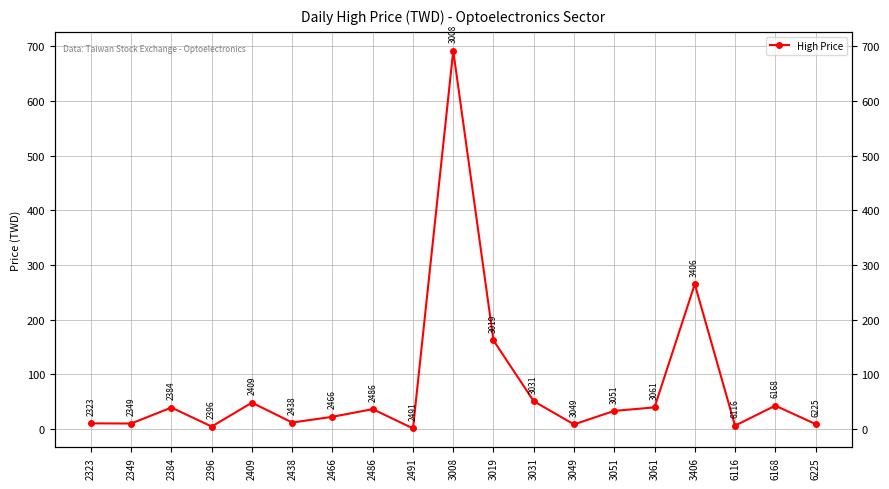

Is this an area chart (filled region under the line)?

No